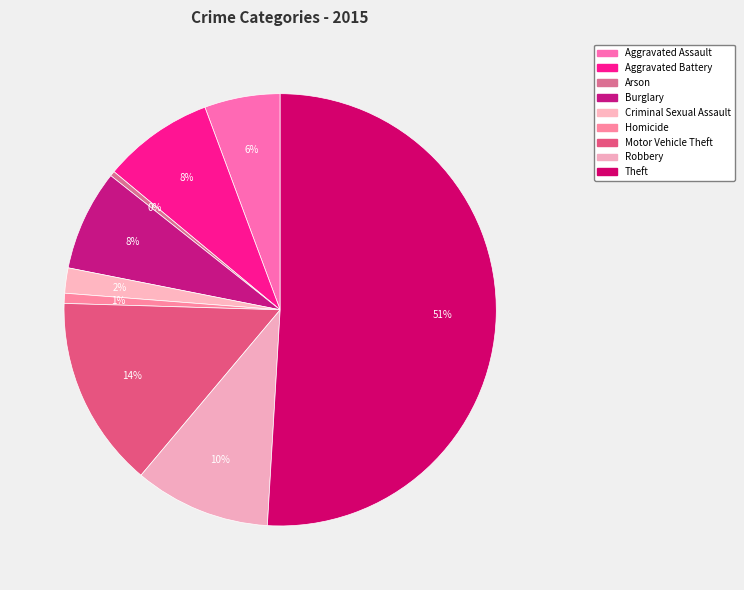

Which slice is the largest?

Theft